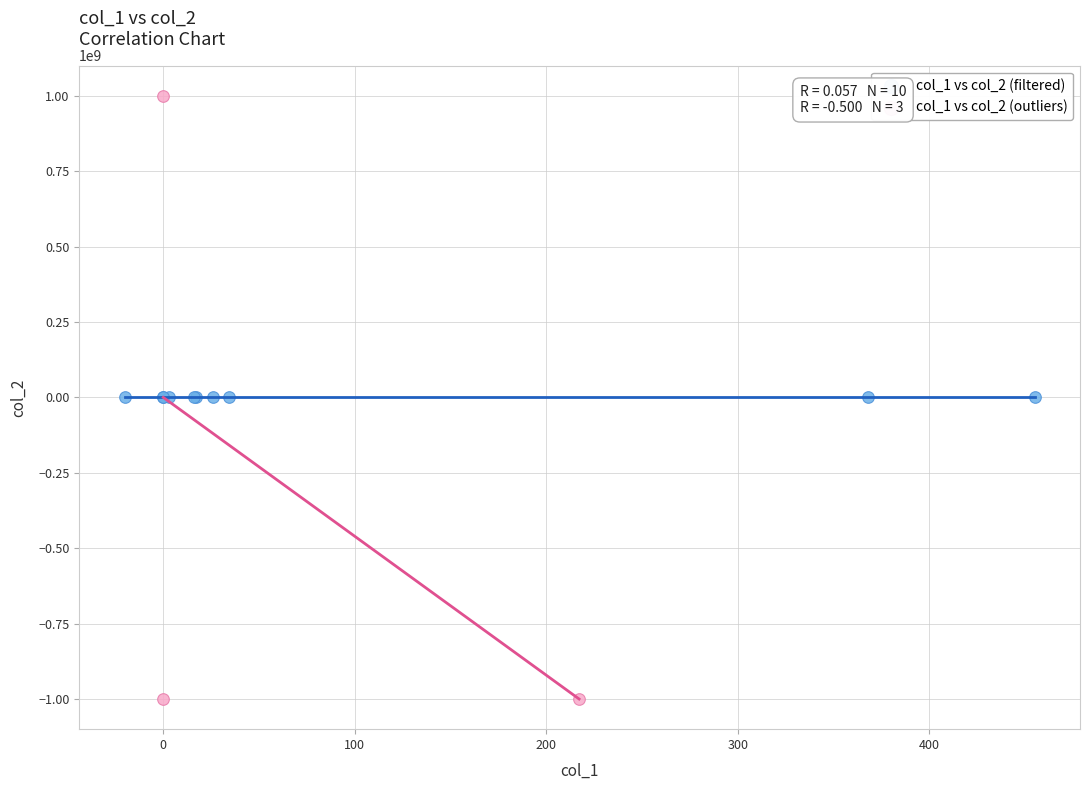

Which series contains the lowest Y value?

col_1 vs col_2 (outliers)